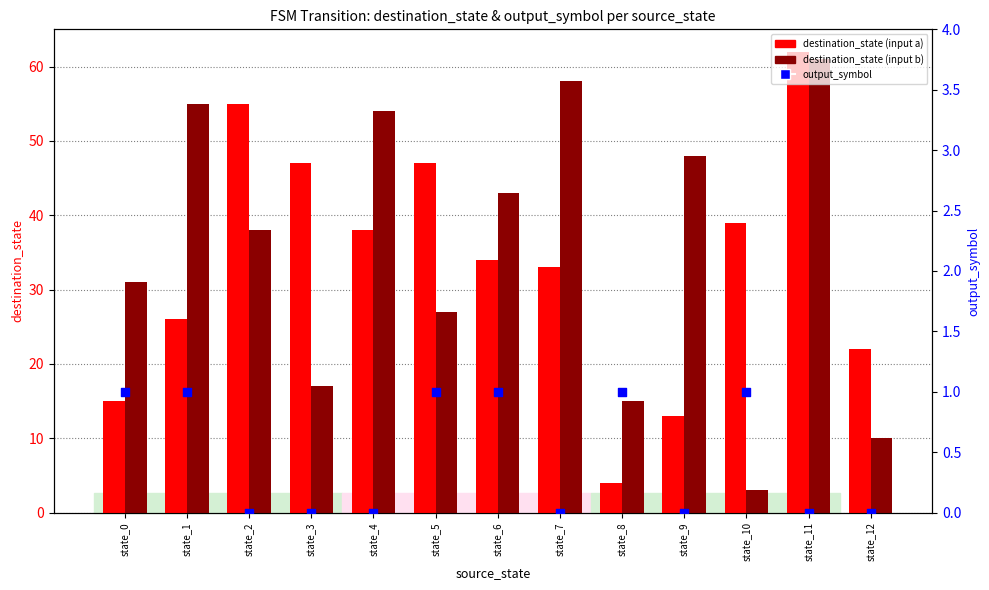

What are all the series names shown in the legend?

destination_state (input a), destination_state (input b), output_symbol